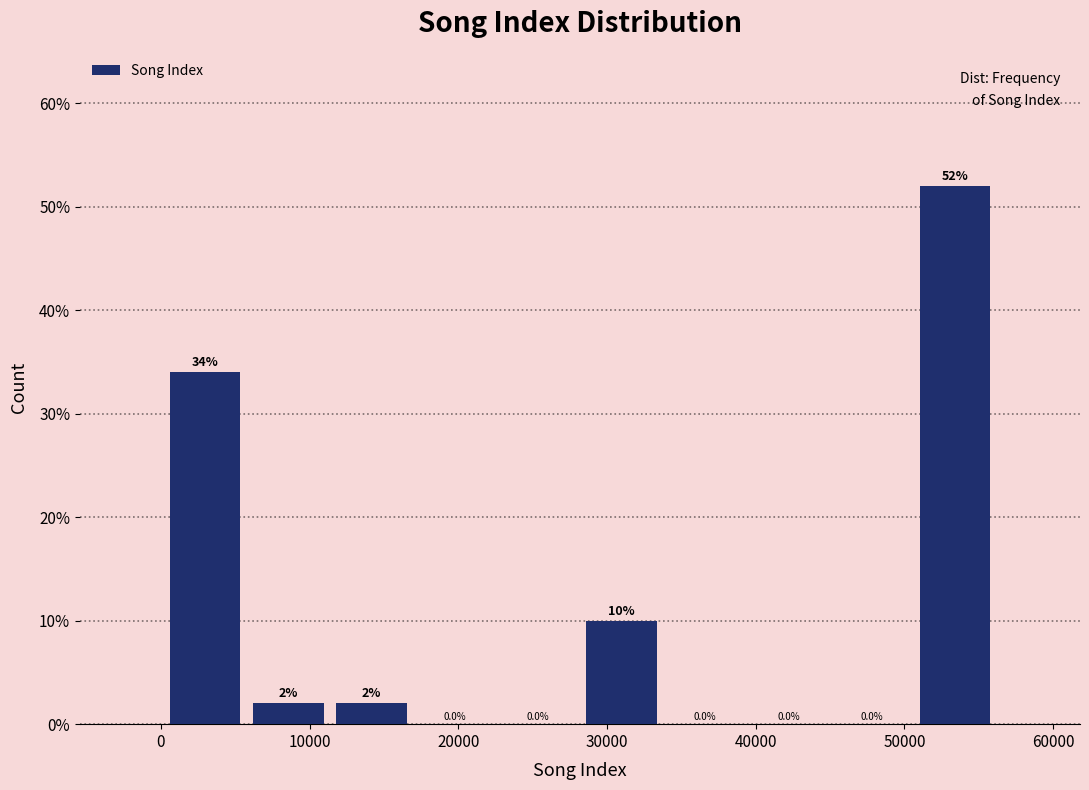

Reading left to right, list every bar in this chart as the range it spans on the x-axis followed by its height. The bar edges are not printed on the chart, so give them approximately, as read against the axis.

0 to 6000: 34.0
6000 to 11000: 2.0
11000 to 17000: 2.0
17000 to 23000: 0.0
23000 to 28000: 0.0
28000 to 34000: 10.0
34000 to 39000: 0.0
39000 to 45000: 0.0
45000 to 51000: 0.0
51000 to 56000: 52.0